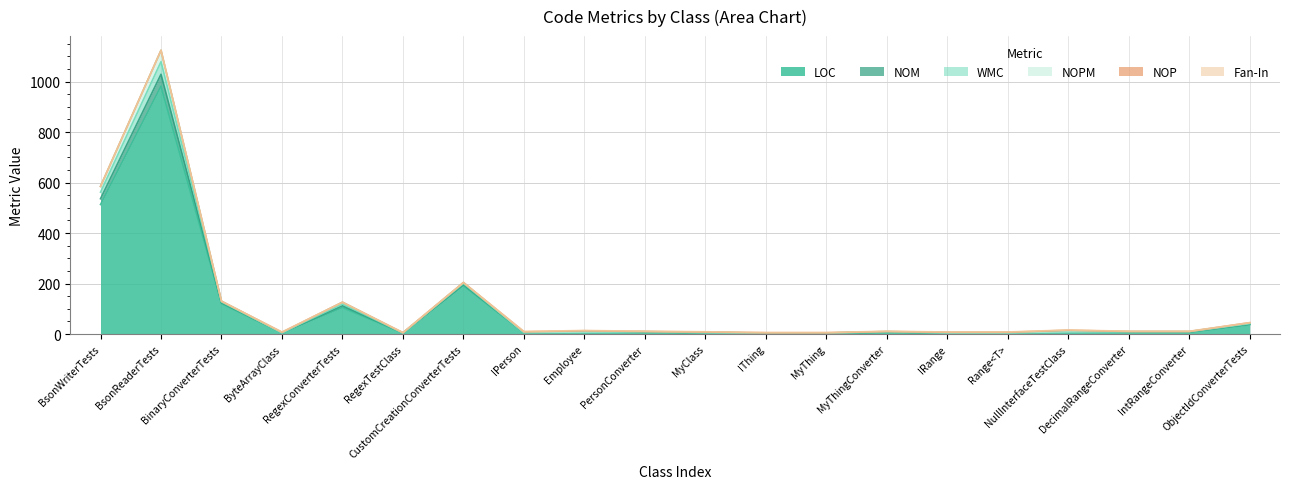

In LOC, how many points are higher than both neighbors (excluding endpoints)?

6